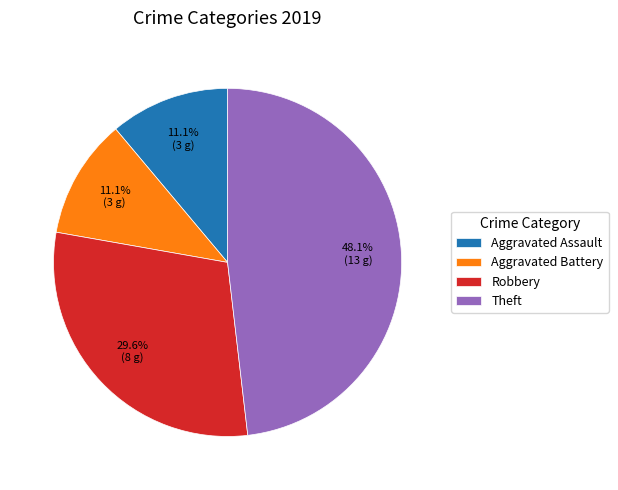

True or false: Aggravated Assault accounts for 11% of the total.

True